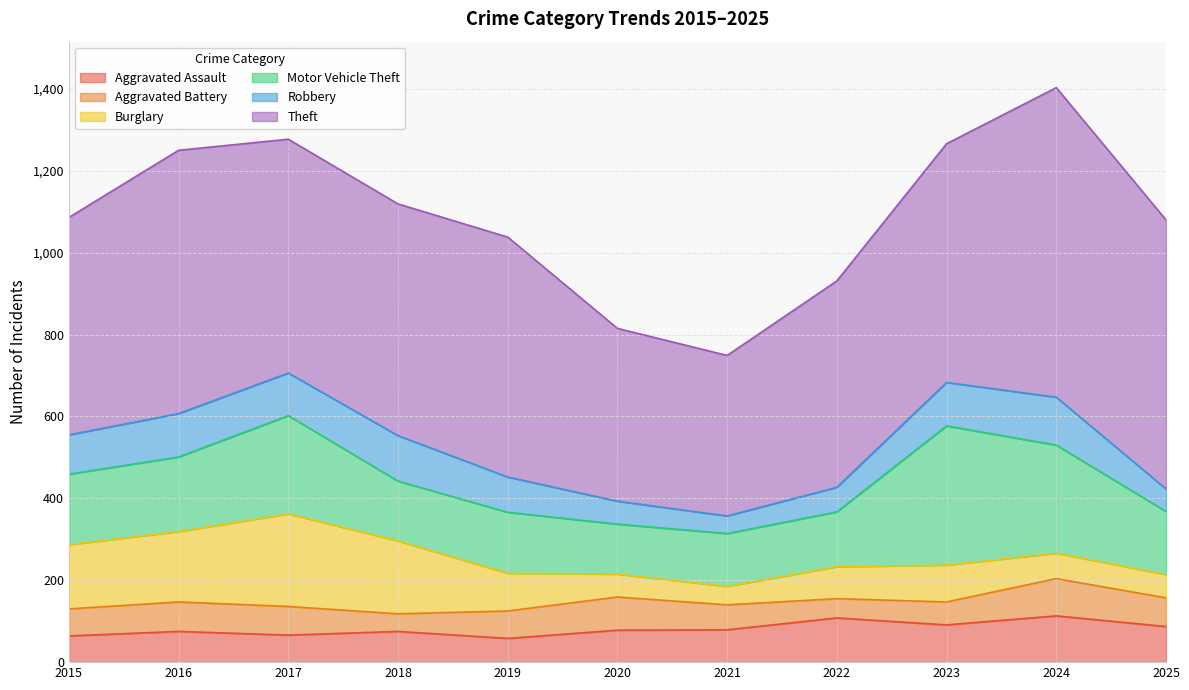

How many distinct data groups are displayed?

6